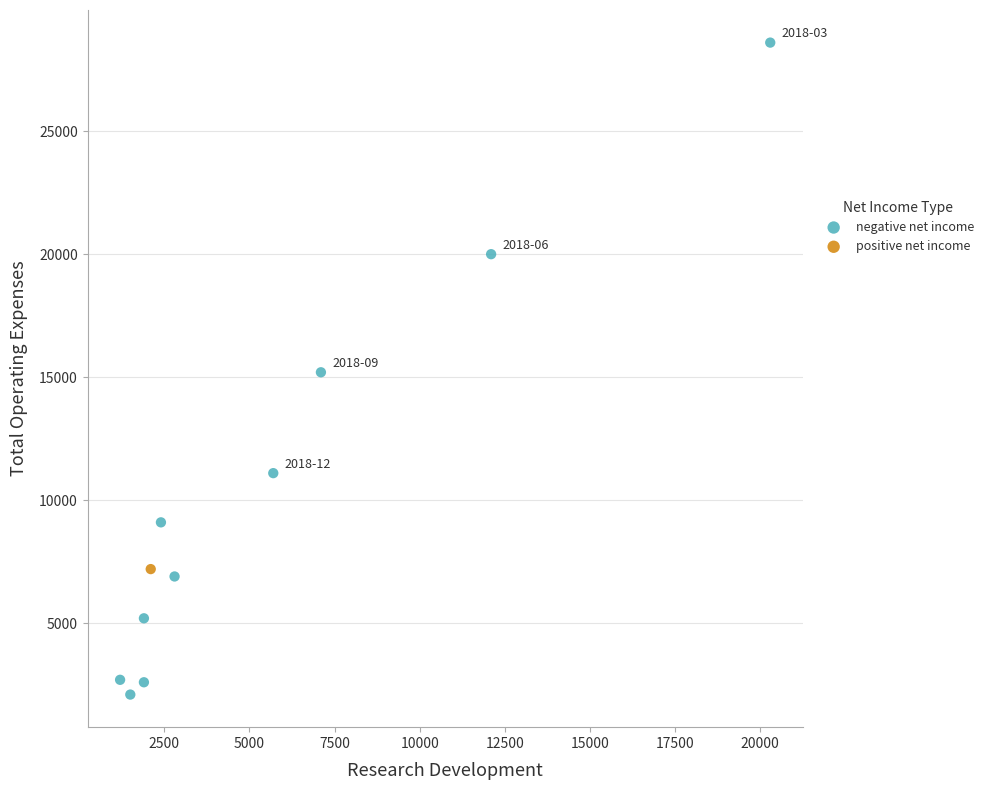

What are all the series names shown in the legend?

negative net income, positive net income